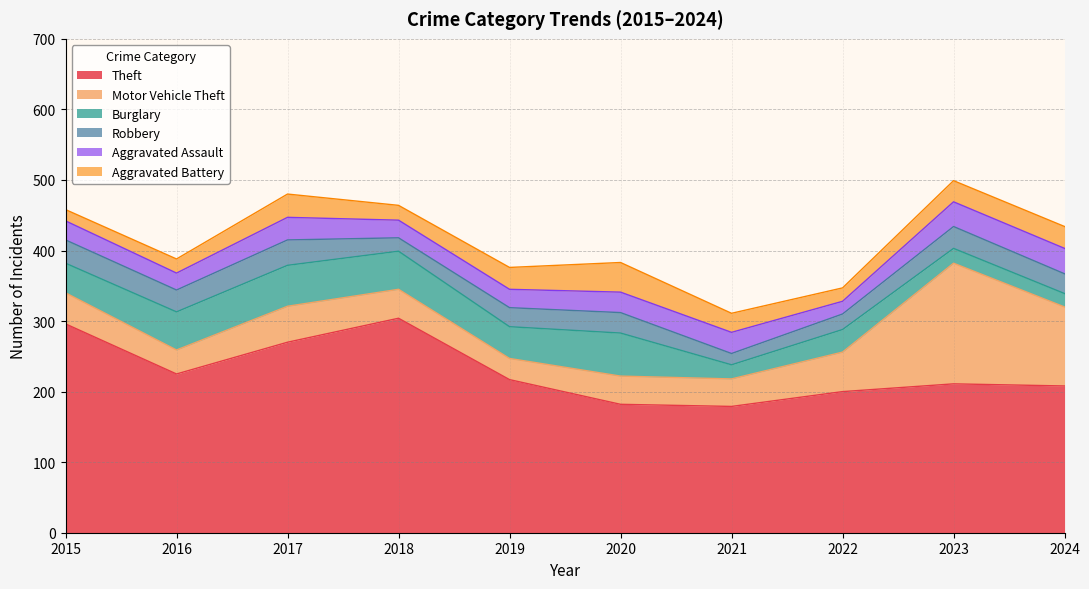

True or false: Theft has a value of 182 at 2020.

True